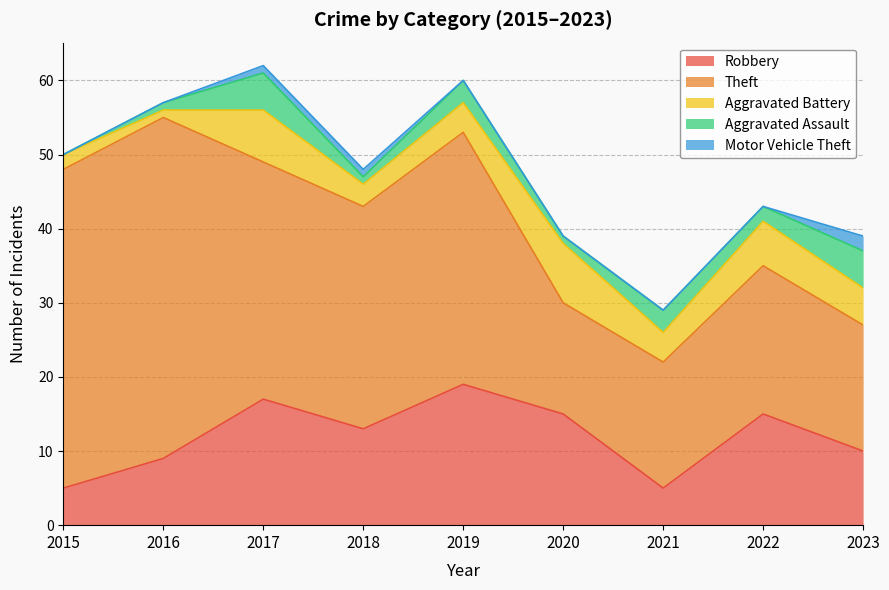

At which category is the sum across all series the highest?

2017